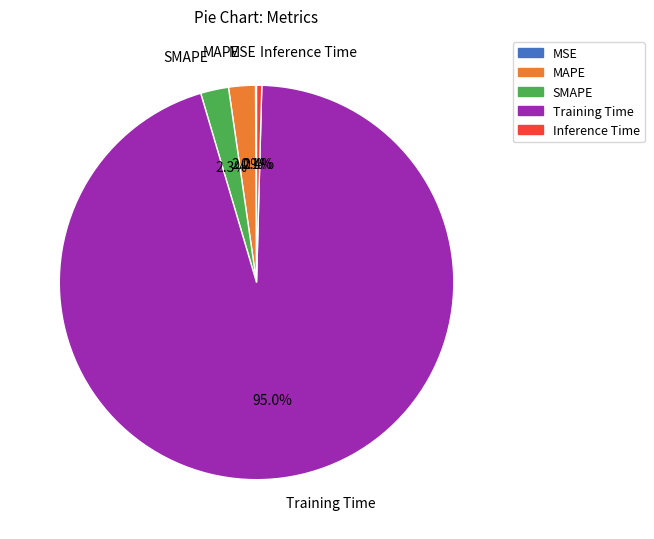

Which slice is the largest?

Training Time